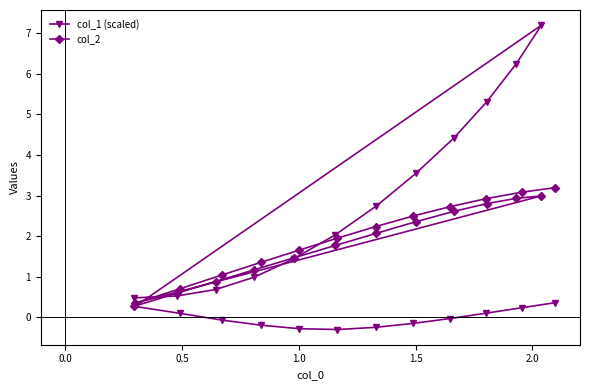

What is the smallest value displayed?

-0.3